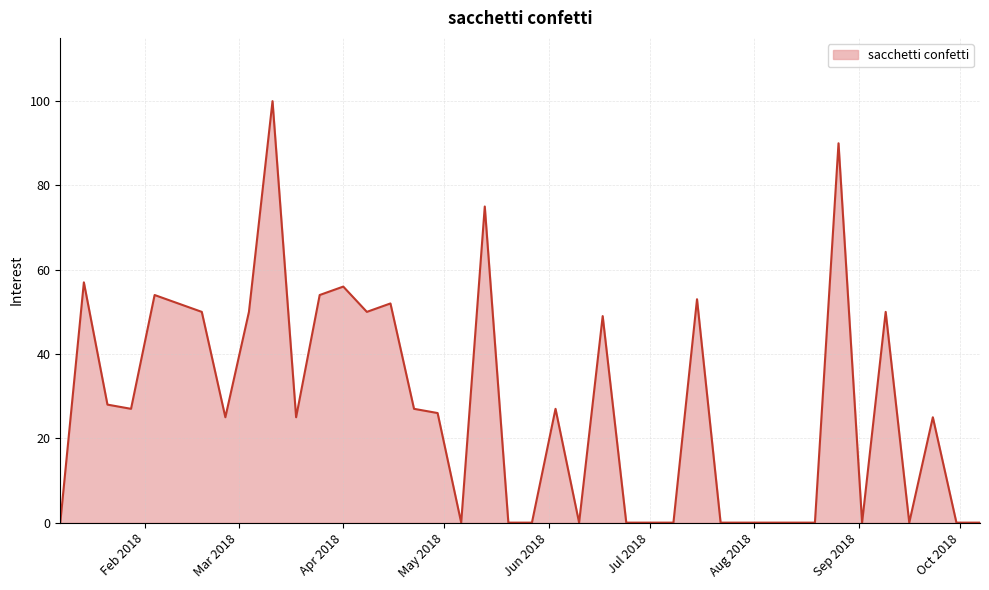

True or false: there are more than 0 points higher than both neighbors.

True